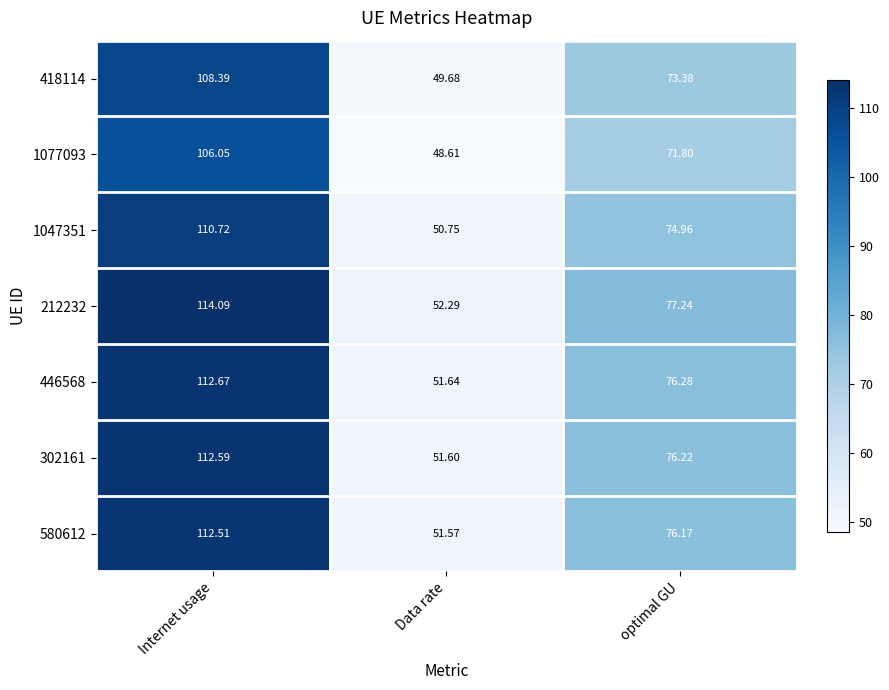

List the series in order of their peak value, lowest first.

1077093, 418114, 1047351, 580612, 302161, 446568, 212232